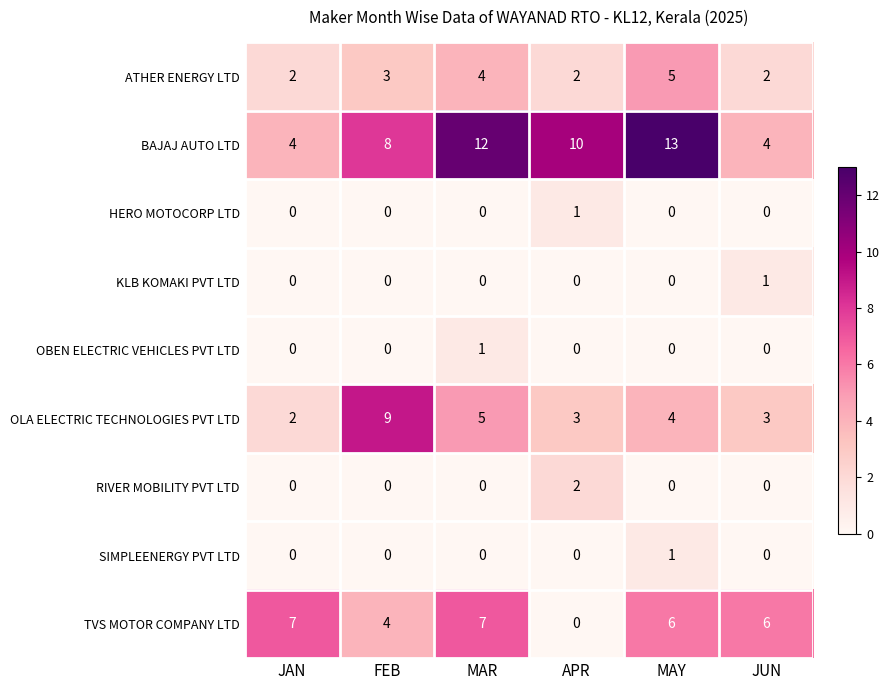

At which category does the chart reach its peak across all series?

MAY